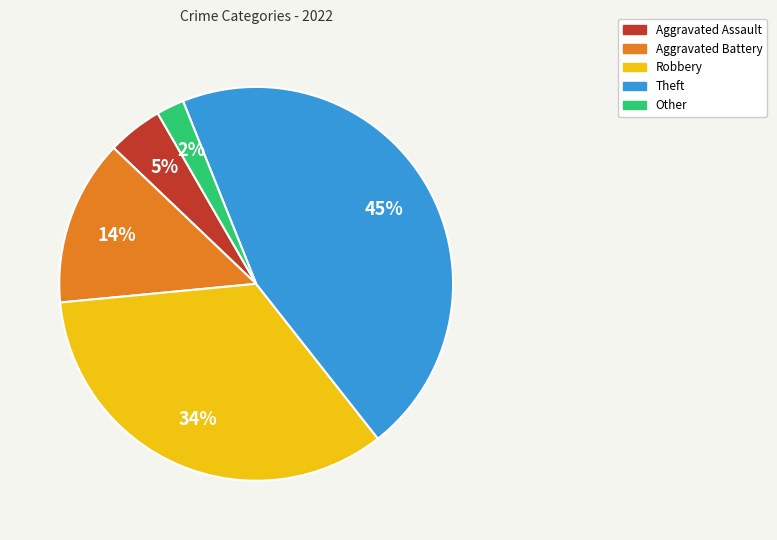

How many segments does this pie chart have?

5